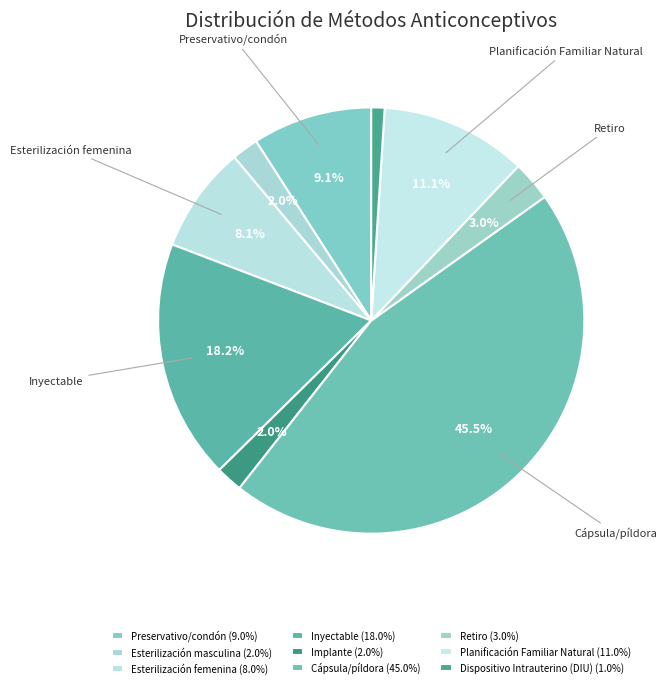

Which category has the biggest portion of the pie?

Cápsula/píldora